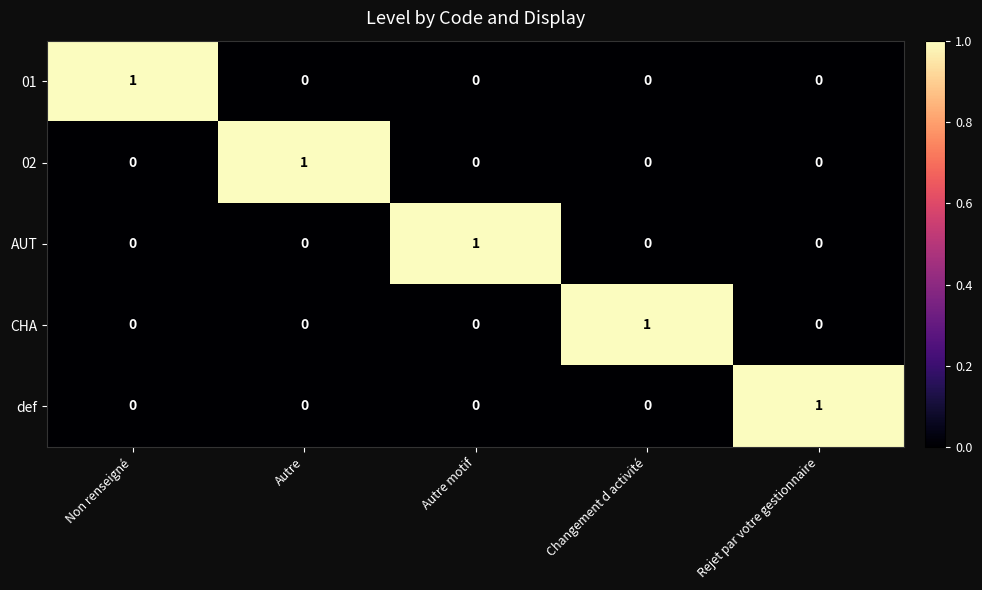

Is the value of 01 at Non renseigné greater than the value of AUT at Changement d activité?

Yes